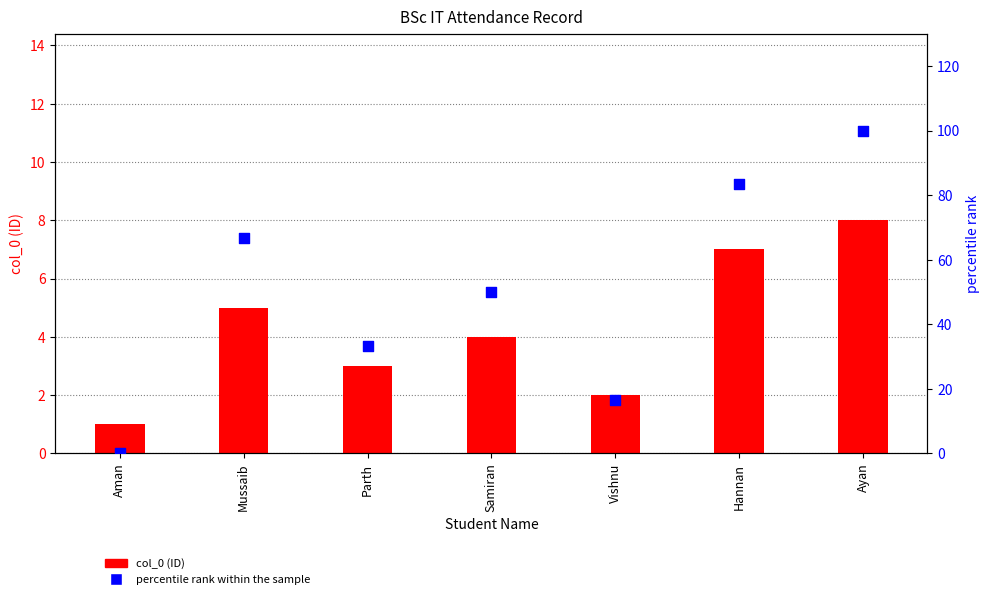

Which series has the widest spread of Y values?

percentile rank within the sample